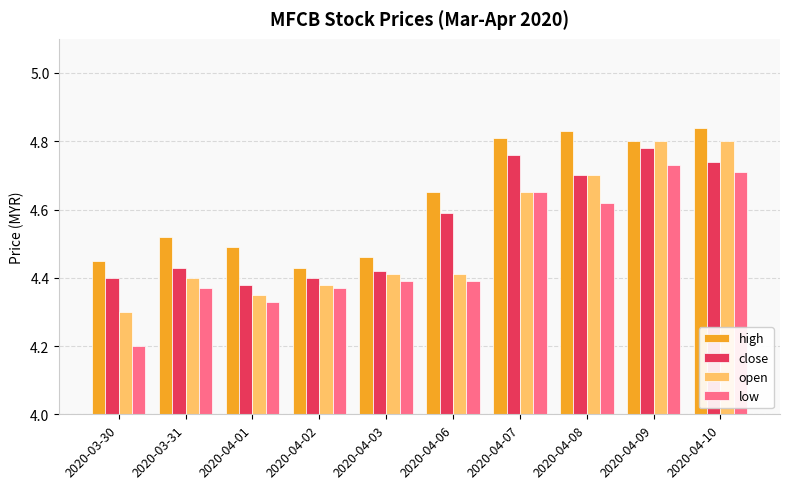

Which category has the lowest value across all series?

2020-03-30